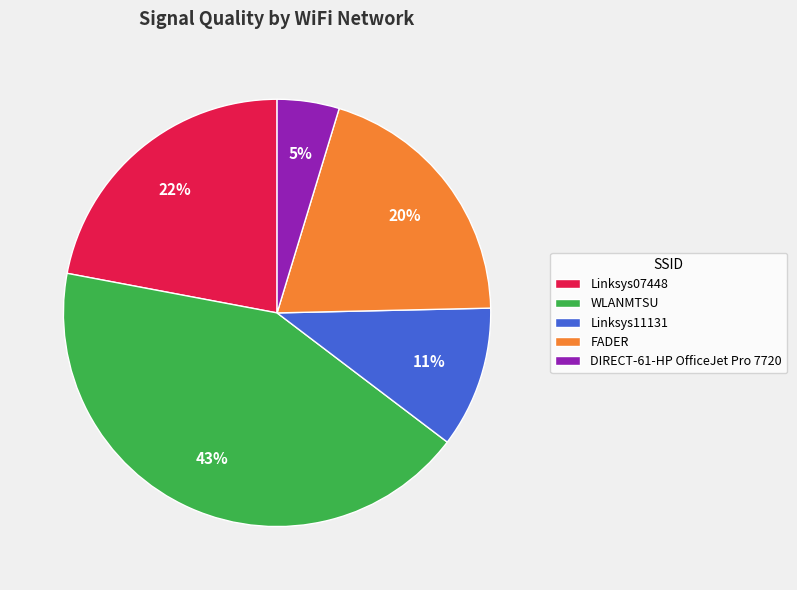

To the nearest percent, what portion does Linksys07448 represent?

22%